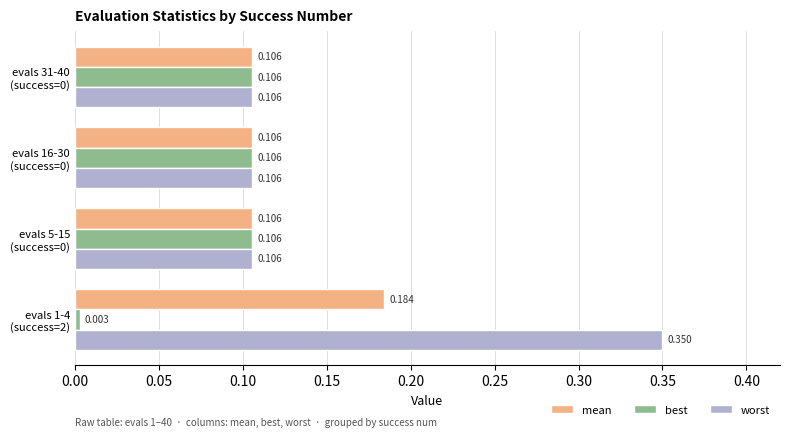

Which series has the largest total across all categories?

worst